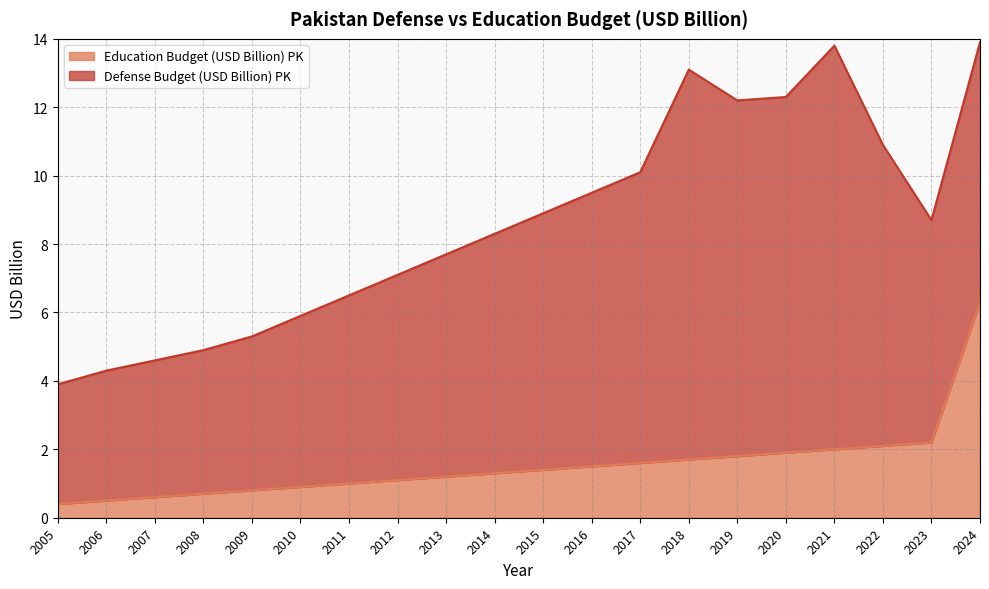

Does the chart have visible grid lines?

Yes